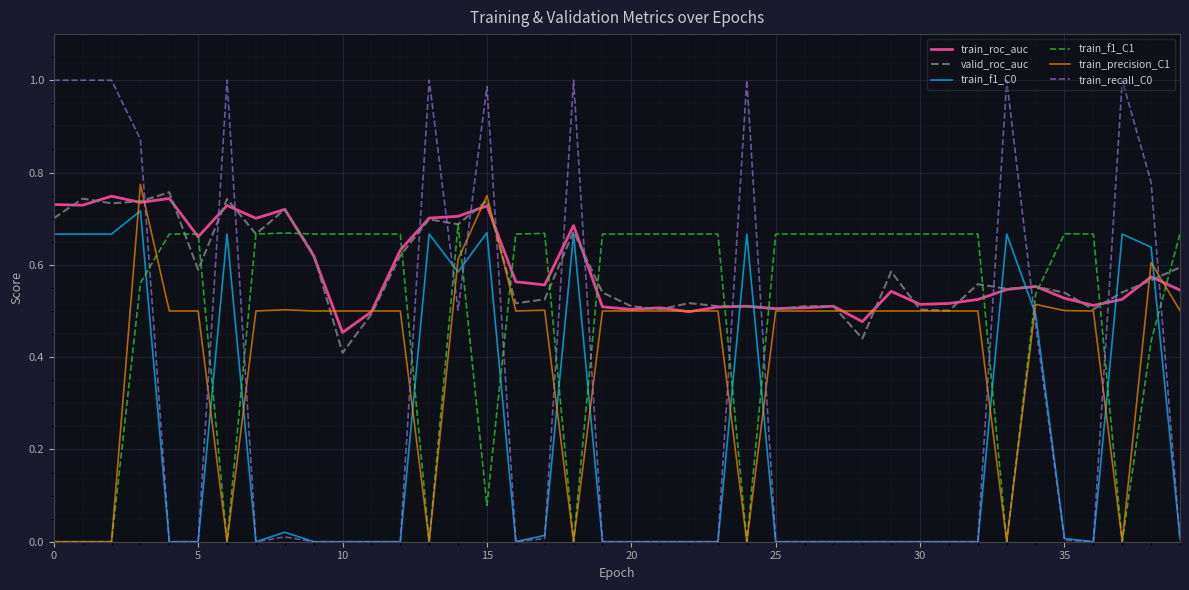

Count the number of categories in the chart.

40